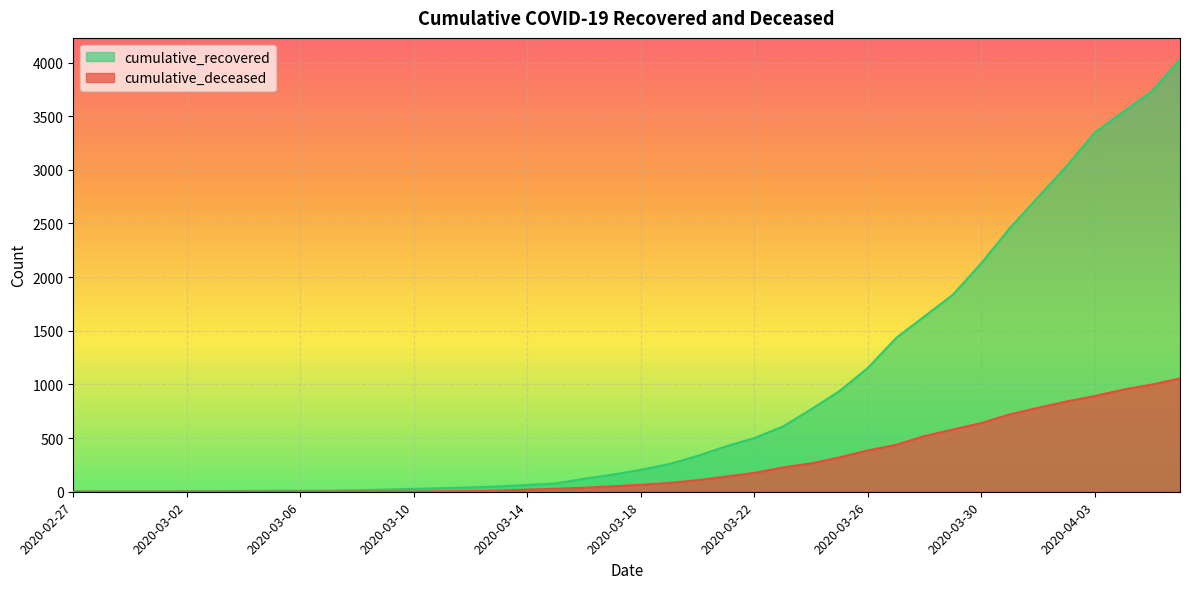

Which series has the largest total across all categories?

cumulative_recovered